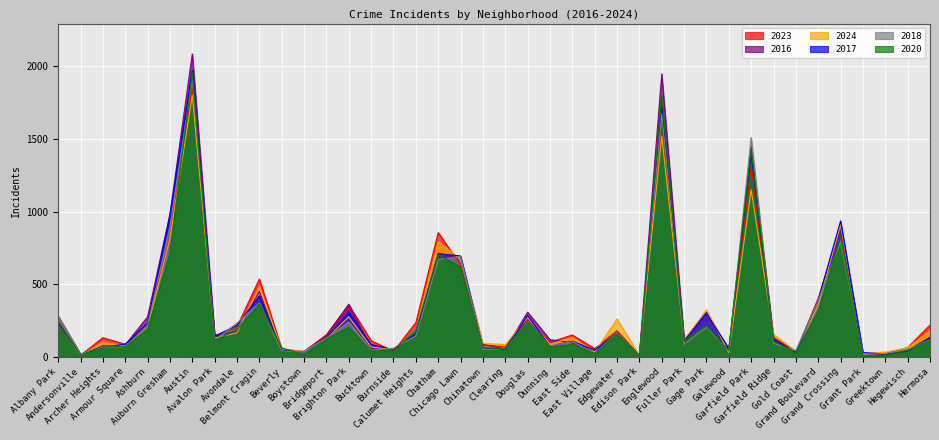

How many intersections are there between 2020 and 2024?

13